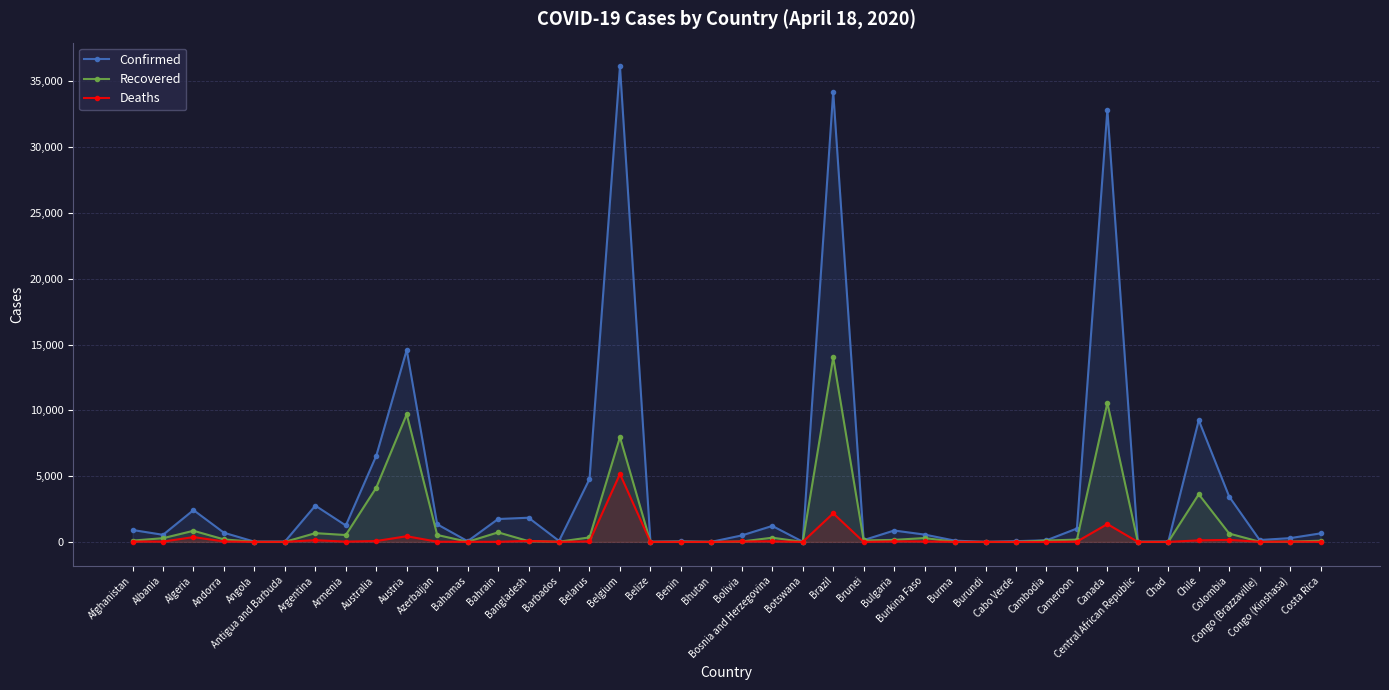

What is the sum of the Recovered values at Congo (Brazzaville) and Bolivia?

42